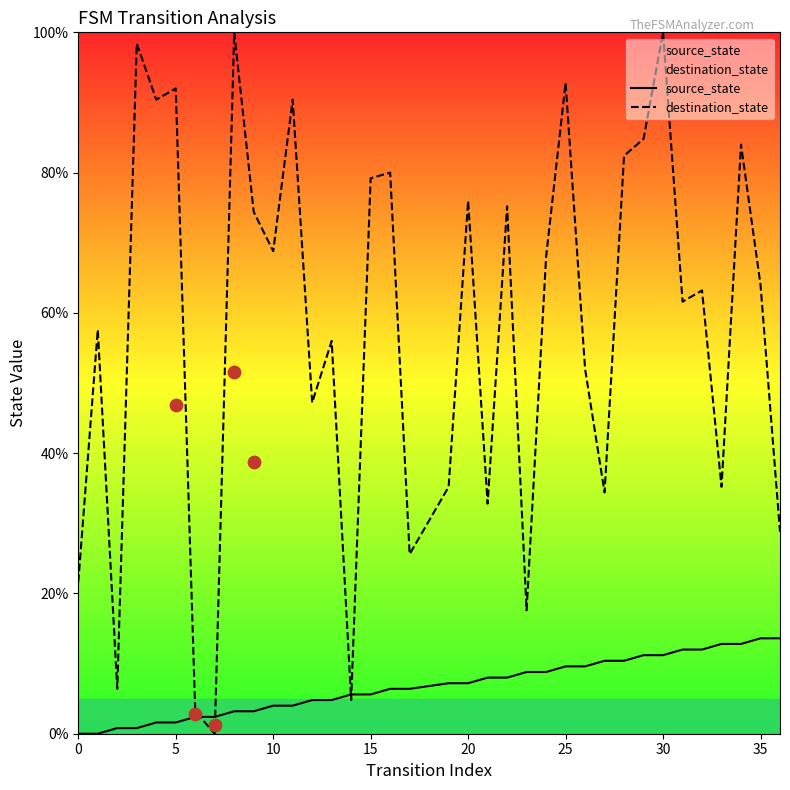

What are all the series names shown in the legend?

source_state, destination_state